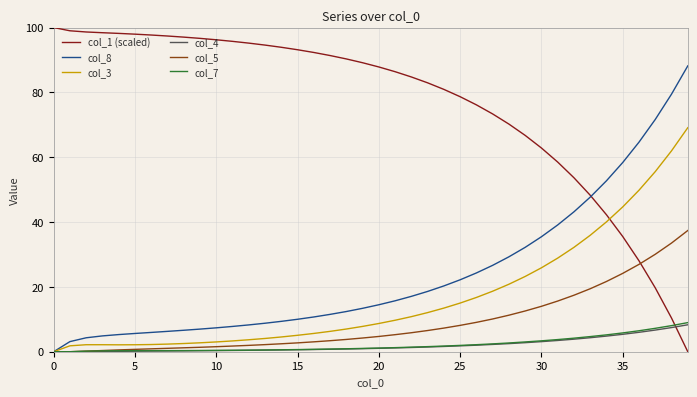

What is the greatest value displayed?

100.0